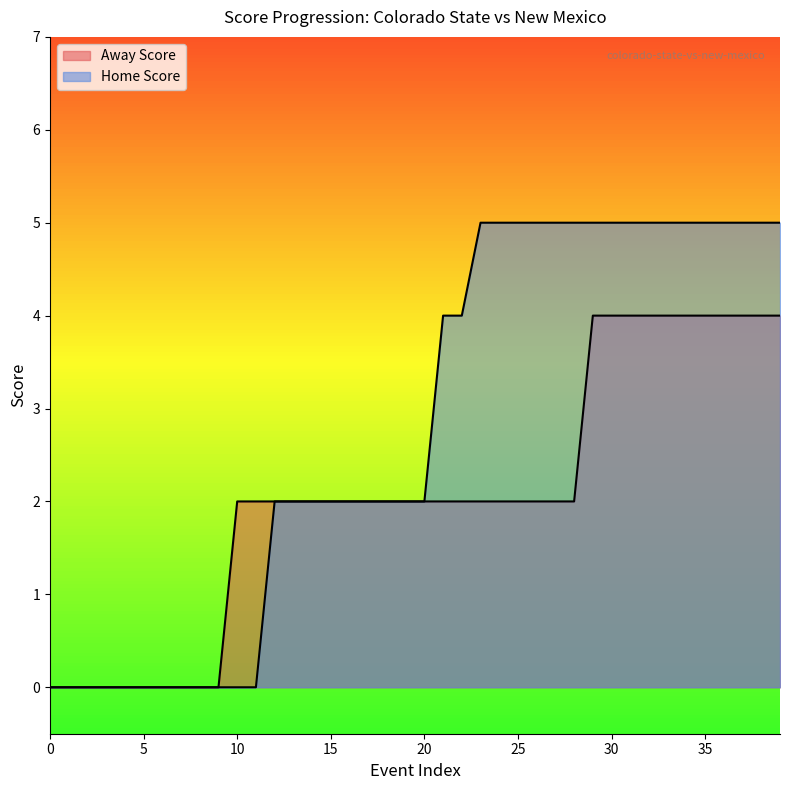

How many lines are shown in the chart?

2